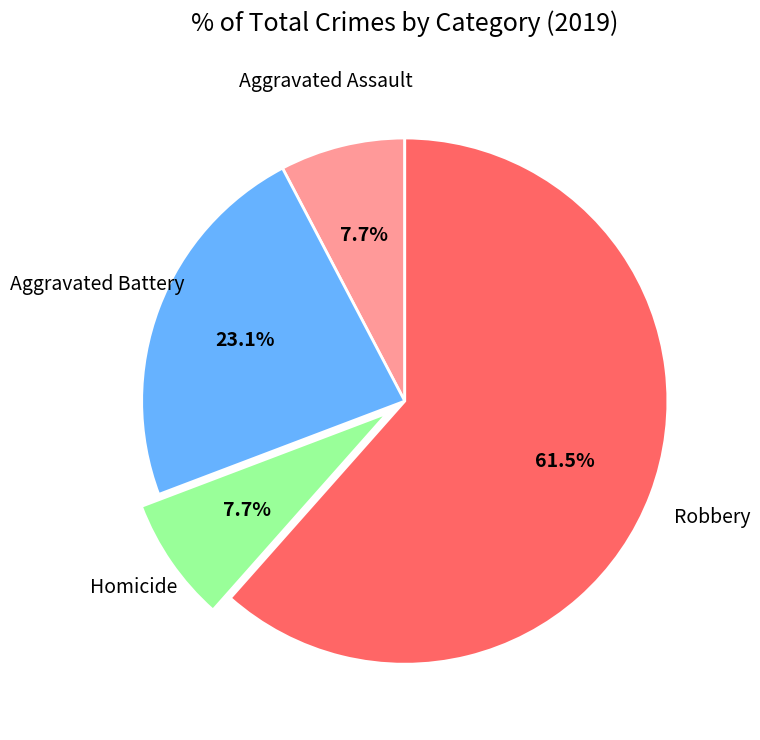

How many segments does this pie chart have?

4